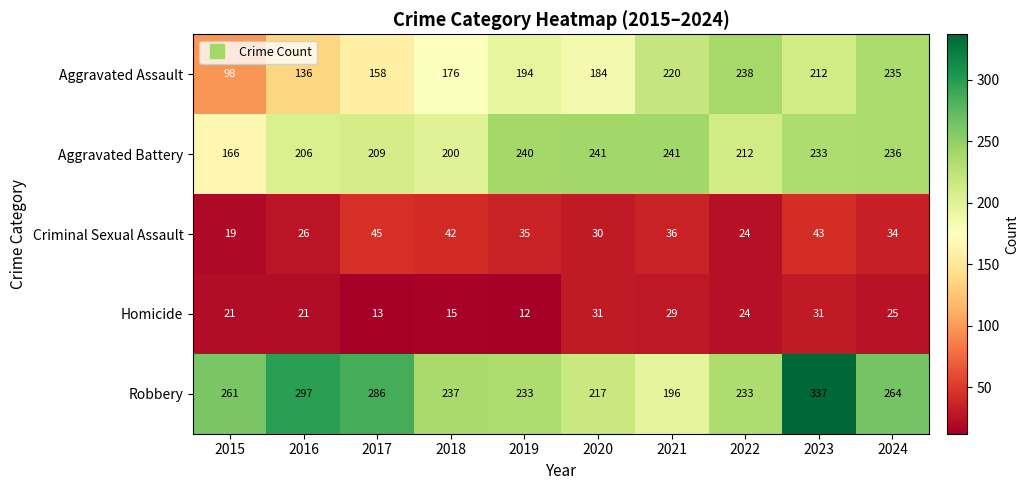

Read the Criminal Sexual Assault value at 2021, to the nearest 10.

40